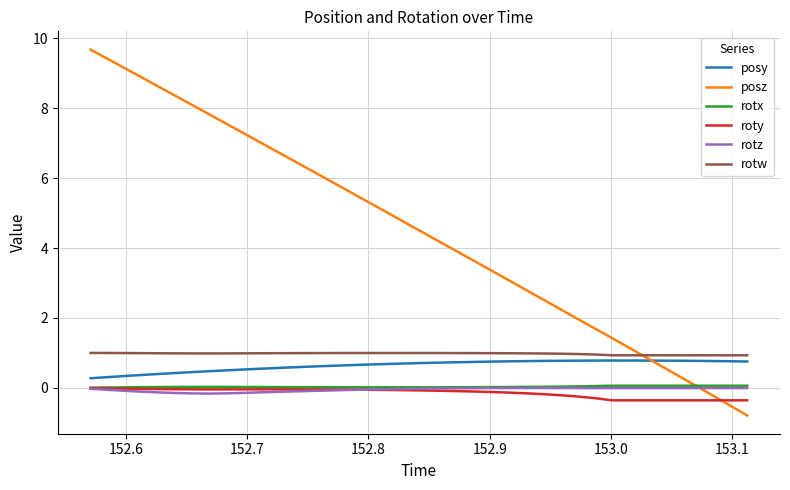

What is the smallest value displayed?

-0.8